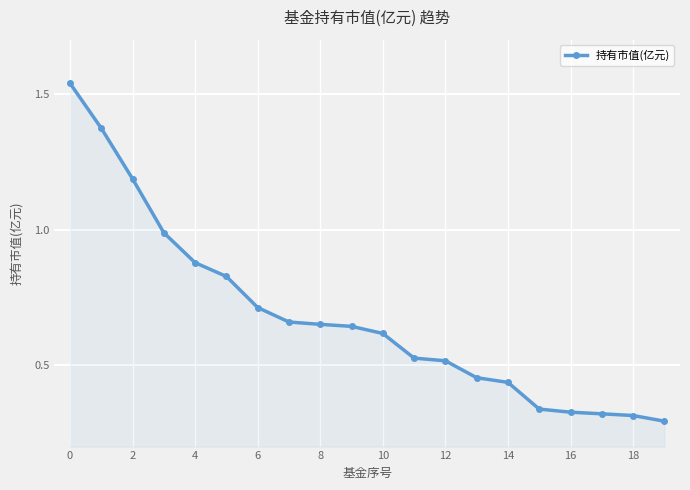

What is the sum of all values?

13.6